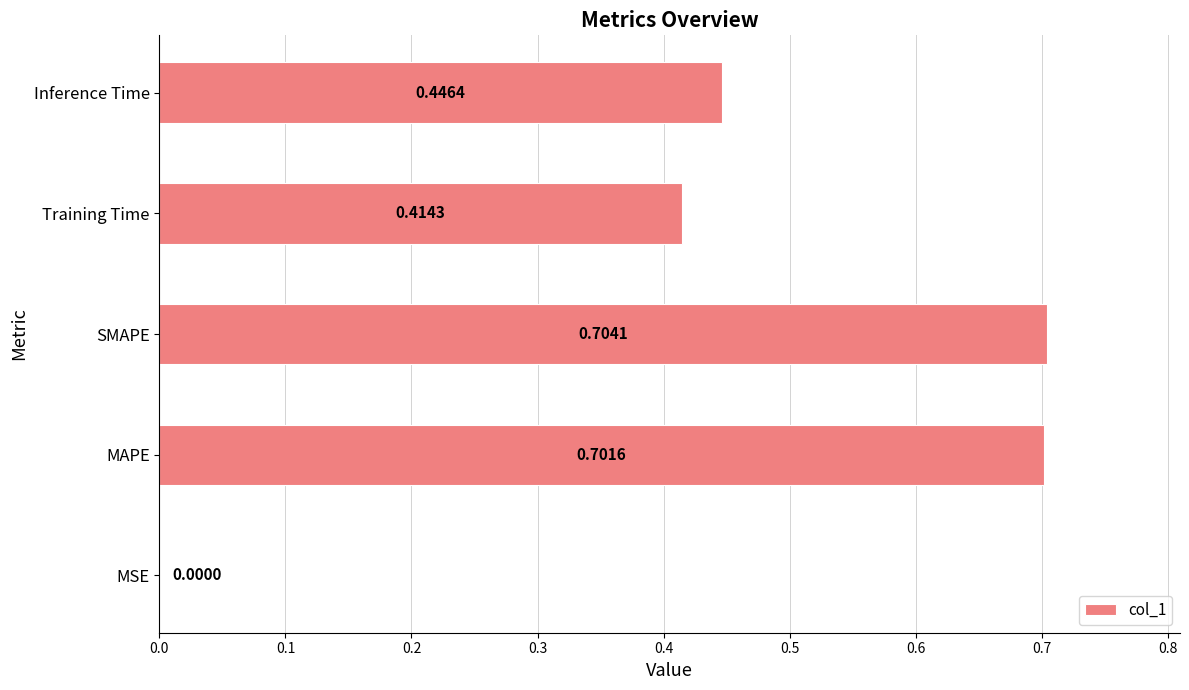

At which category does the chart reach its peak across all series?

SMAPE